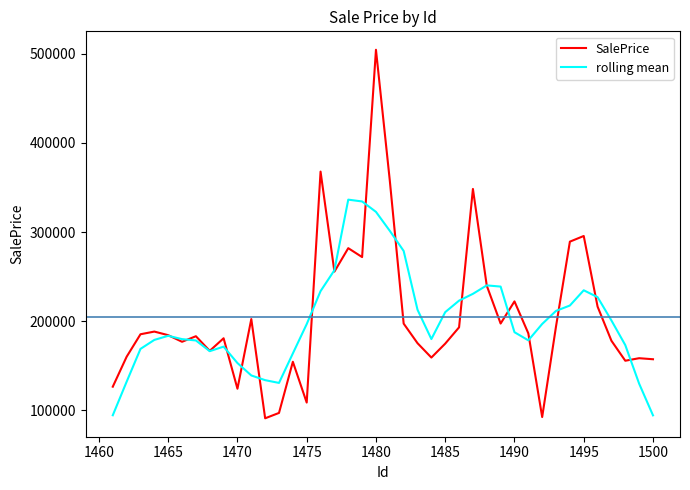

Which series has the largest range (max minus min)?

SalePrice